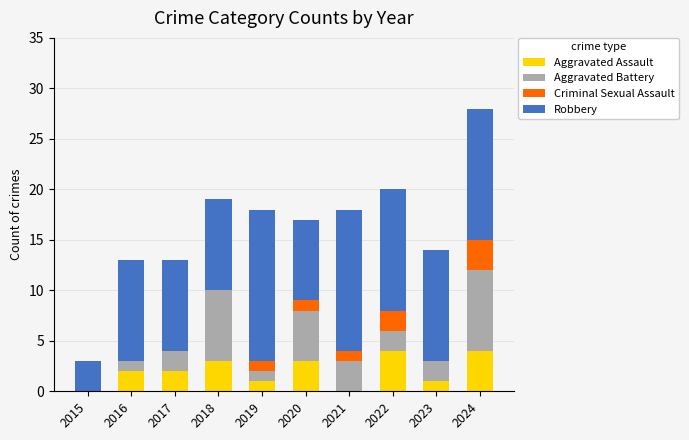

Count the number of categories in the chart.

10